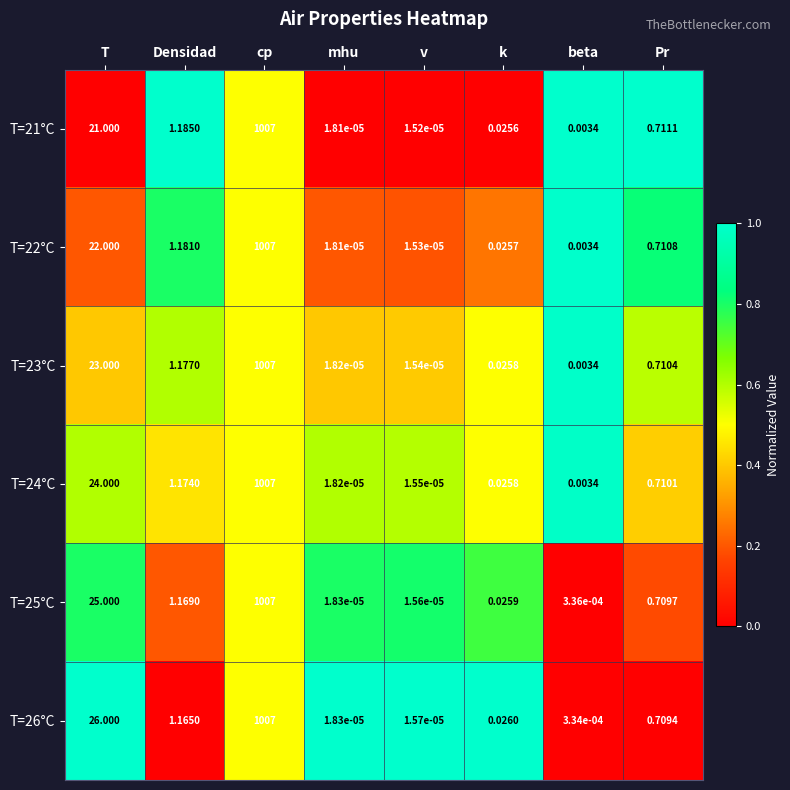

What is the total value across all series at Pr?

4.3